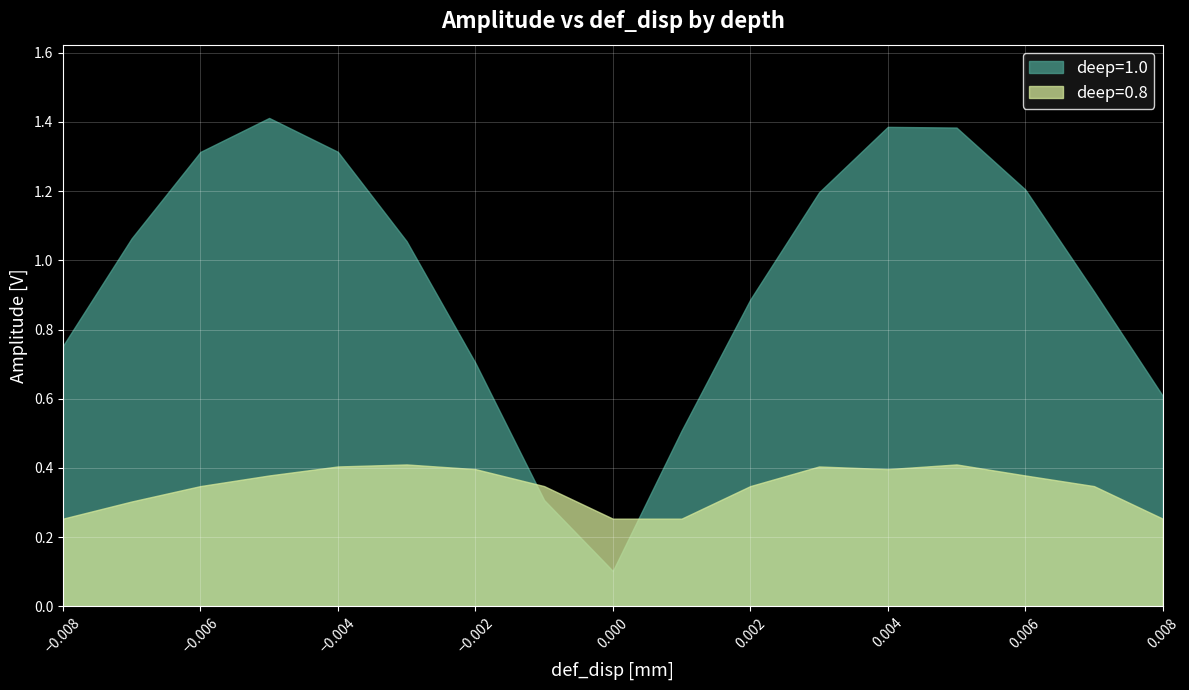

What is the difference between the maximum and minimum values in the deep=1.0 series?

1.3